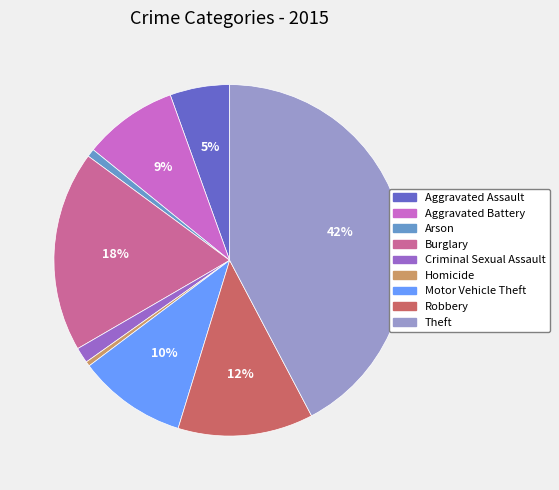

What is the ratio of the value at Aggravated Battery to the value at Burglary?

0.5